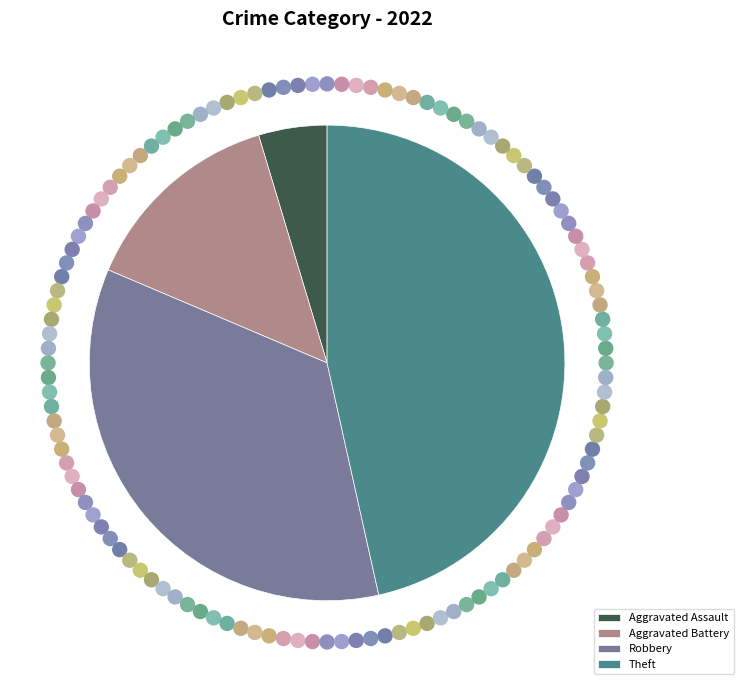

The Aggravated Battery slice represents 14% of the pie. True or false?

True